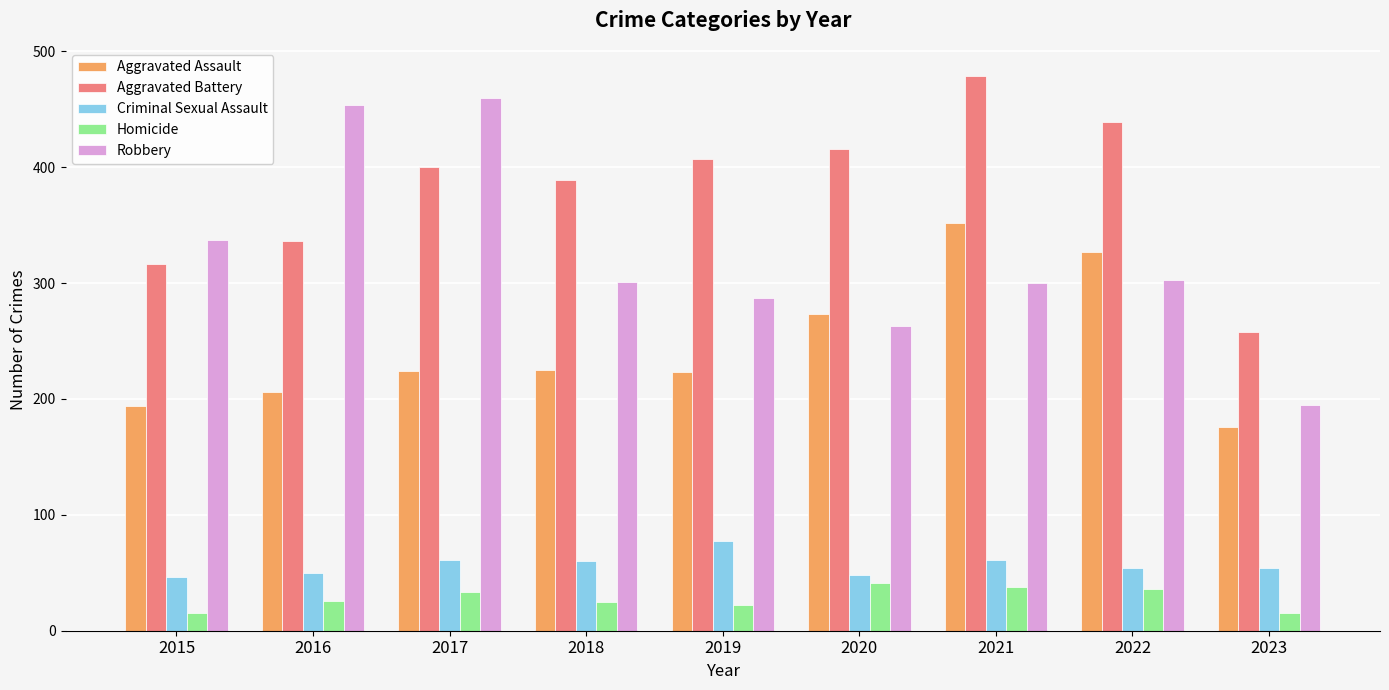

What is the difference between the highest and lowest values at 2016?

428